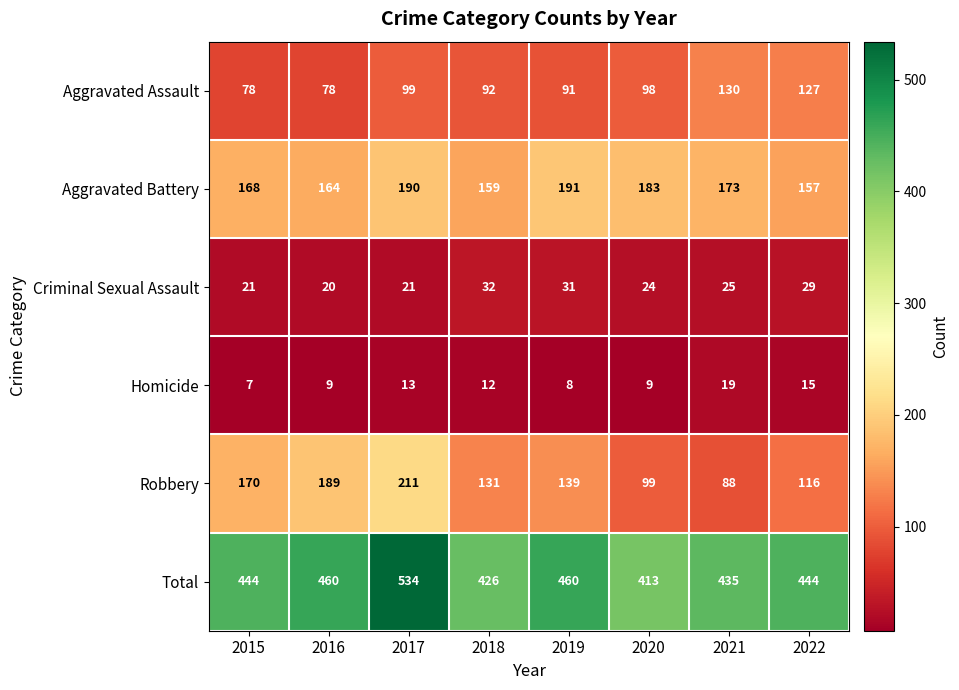

Count the number of data series in this chart.

6